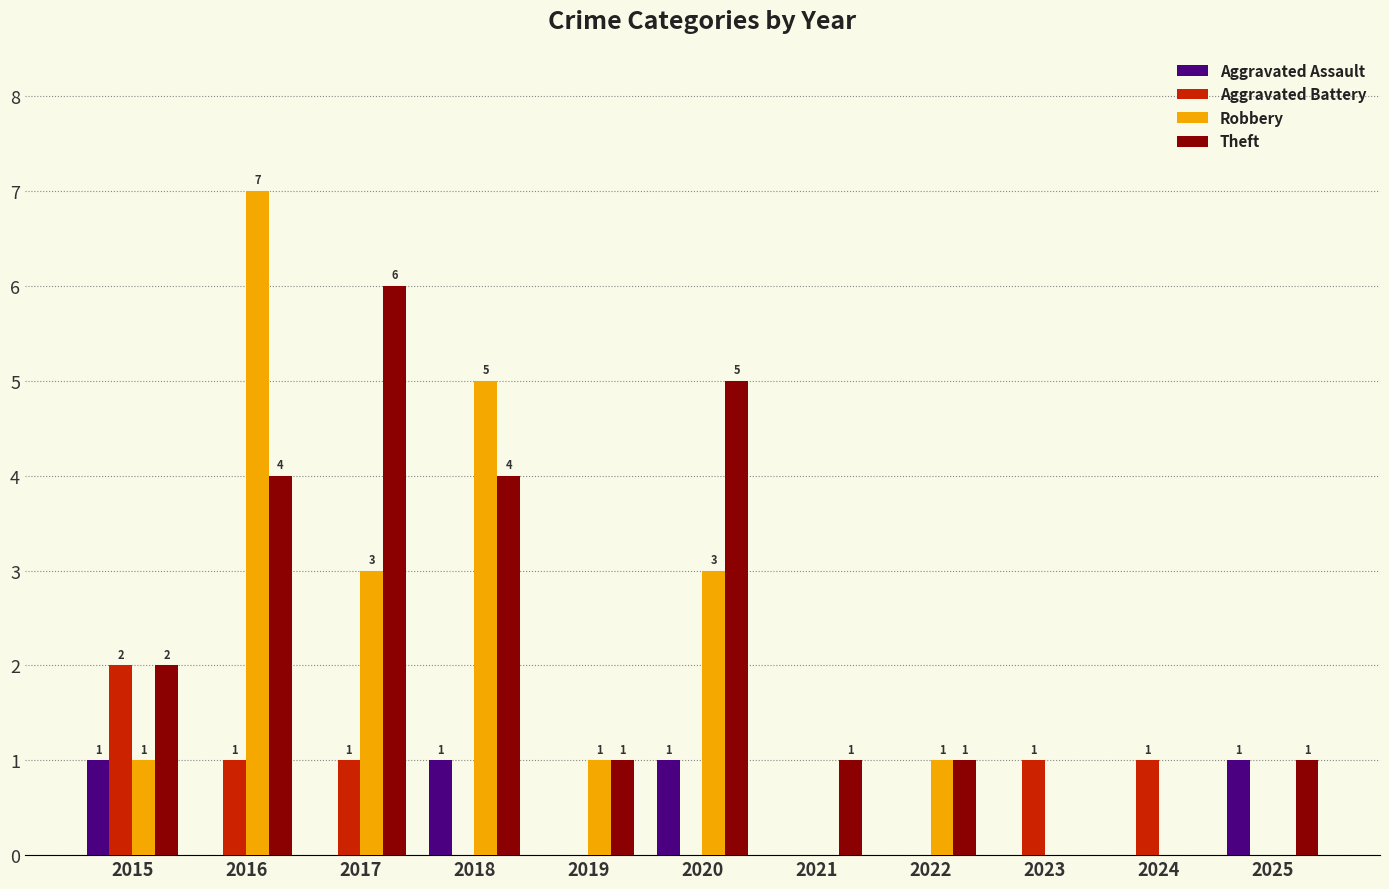

What is the maximum value shown in the chart?

7